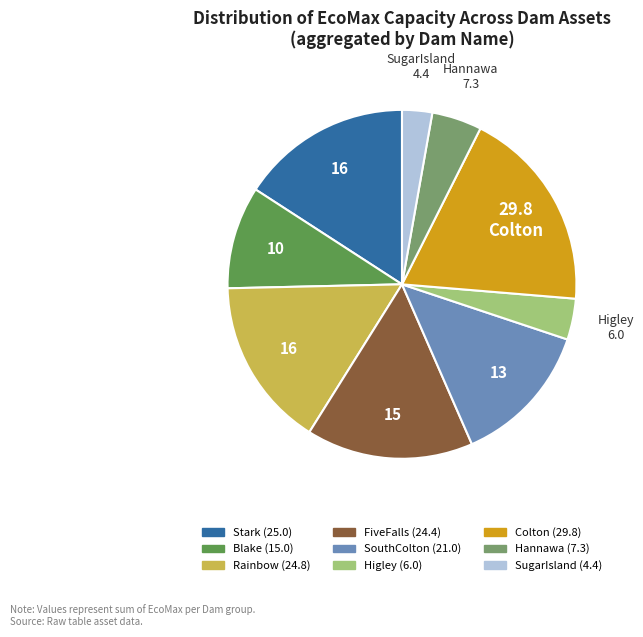

How many segments does this pie chart have?

9